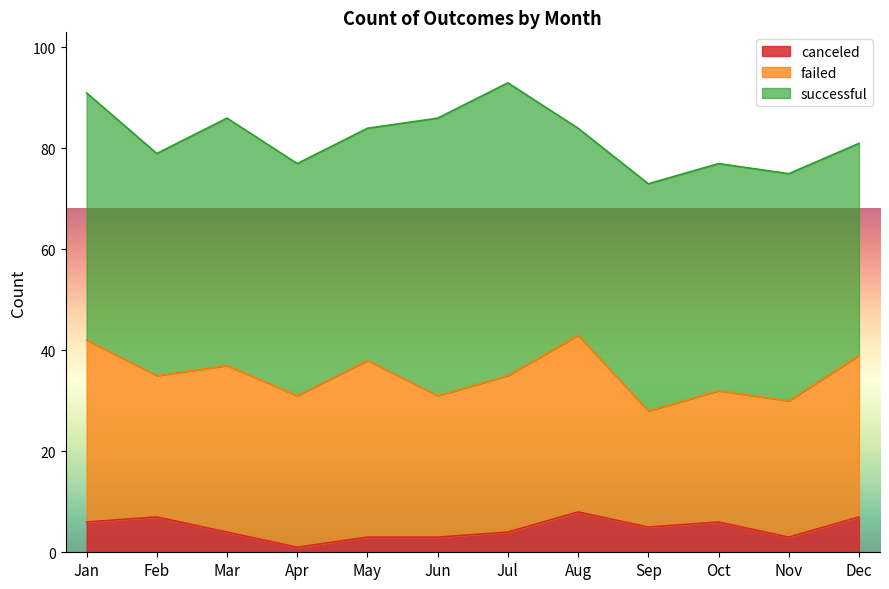

How many interior local peaks does the failed series have?

3